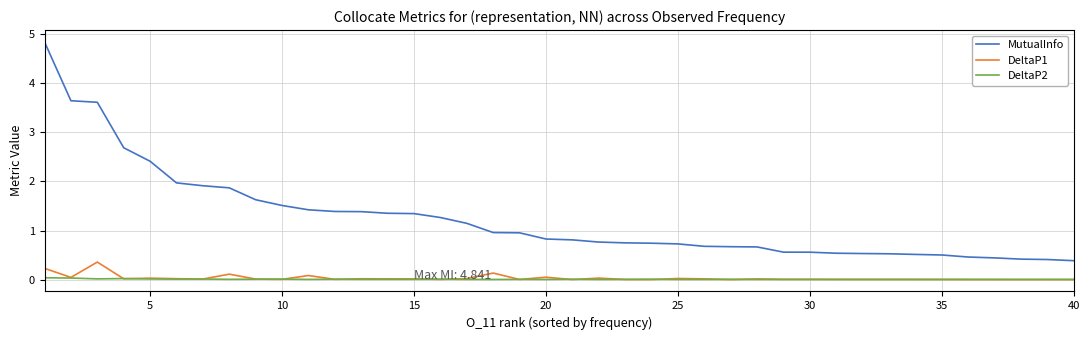

List the series in order of their peak value, lowest first.

DeltaP2, DeltaP1, MutualInfo